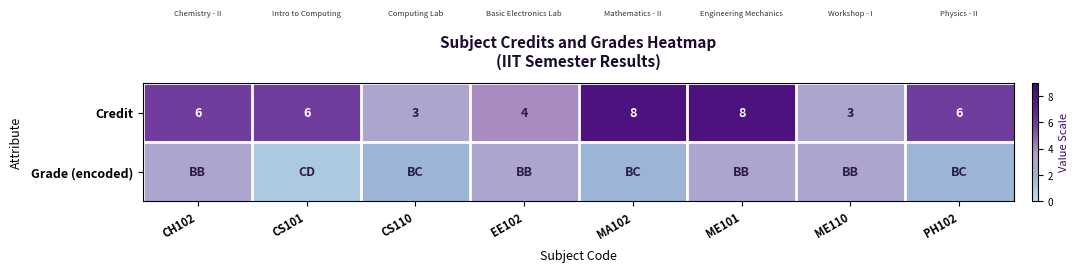

How many Credit values are between 4 and 8?

6